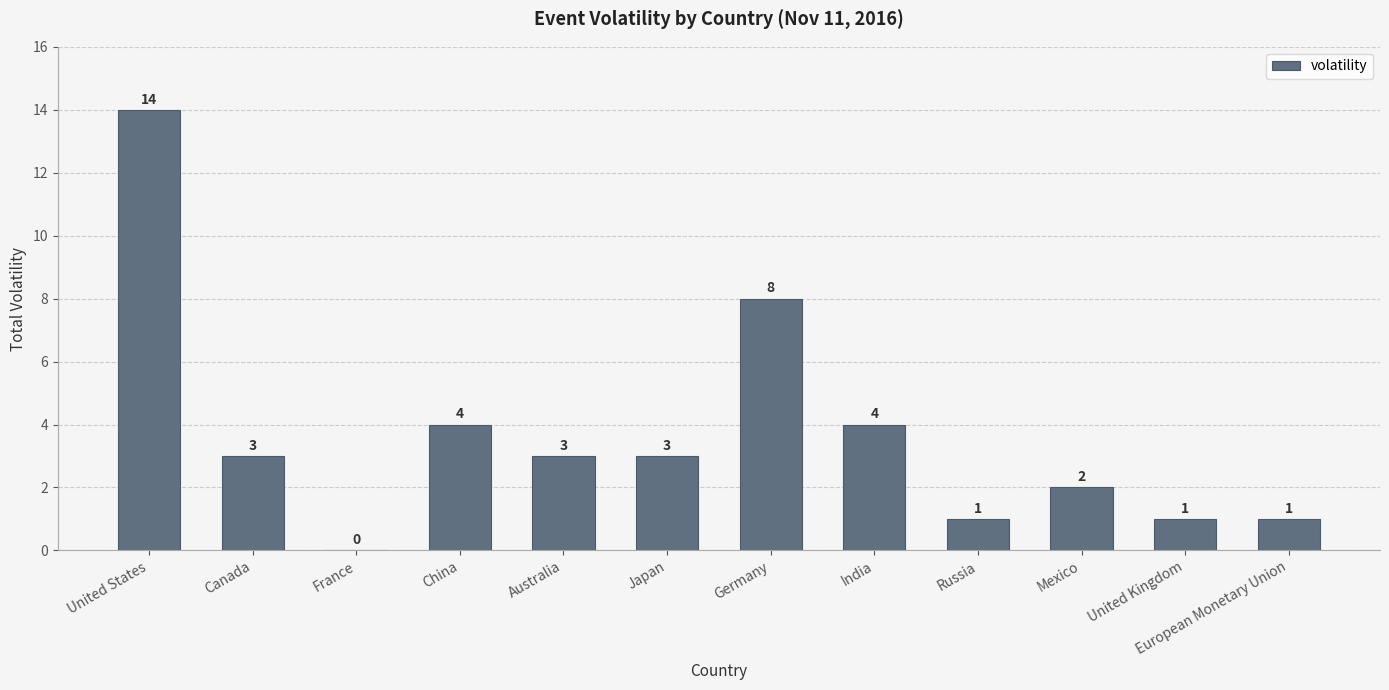

What is the ratio of the value at Japan to the value at United Kingdom?

3.0